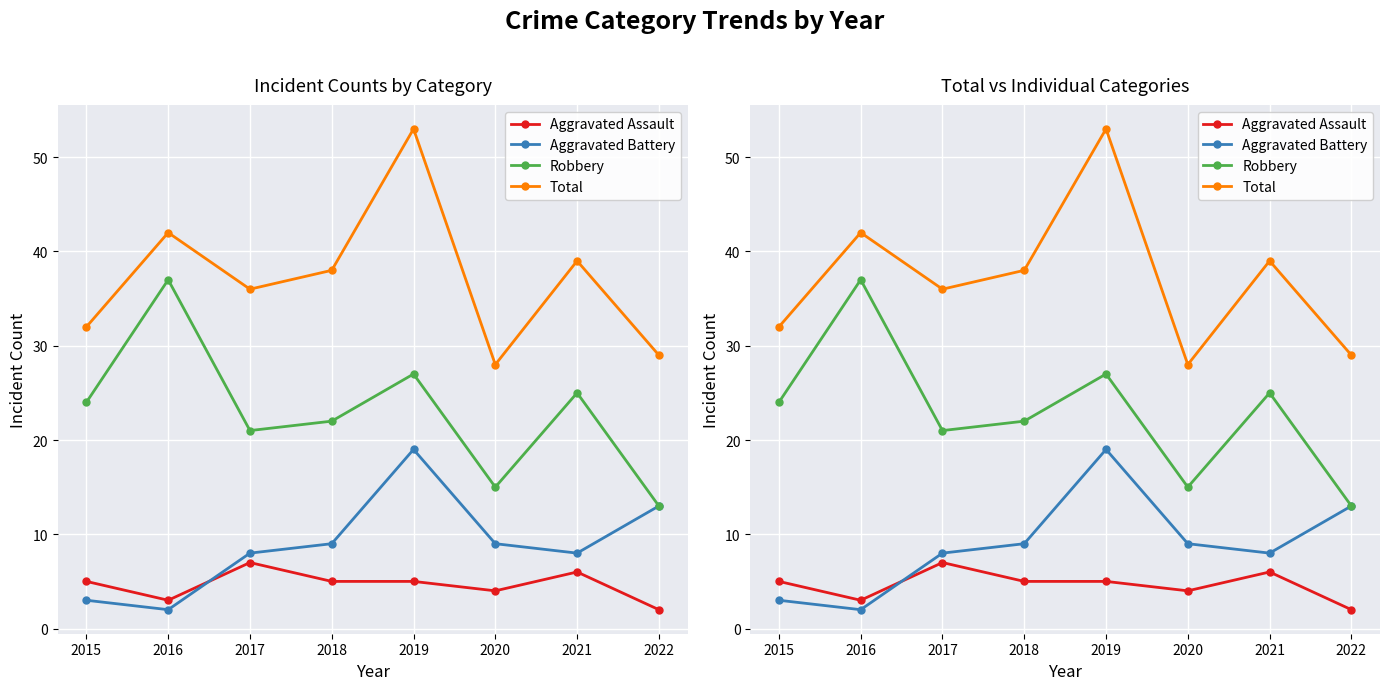

What is the greatest value displayed?

53